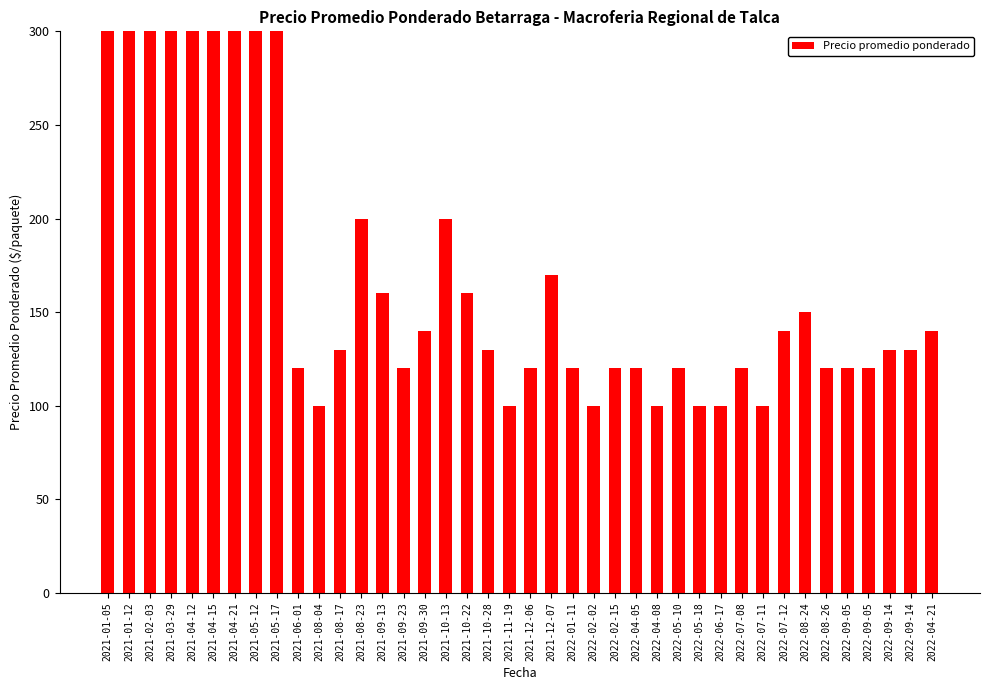

At which category does the chart reach its peak across all series?

2021-01-12